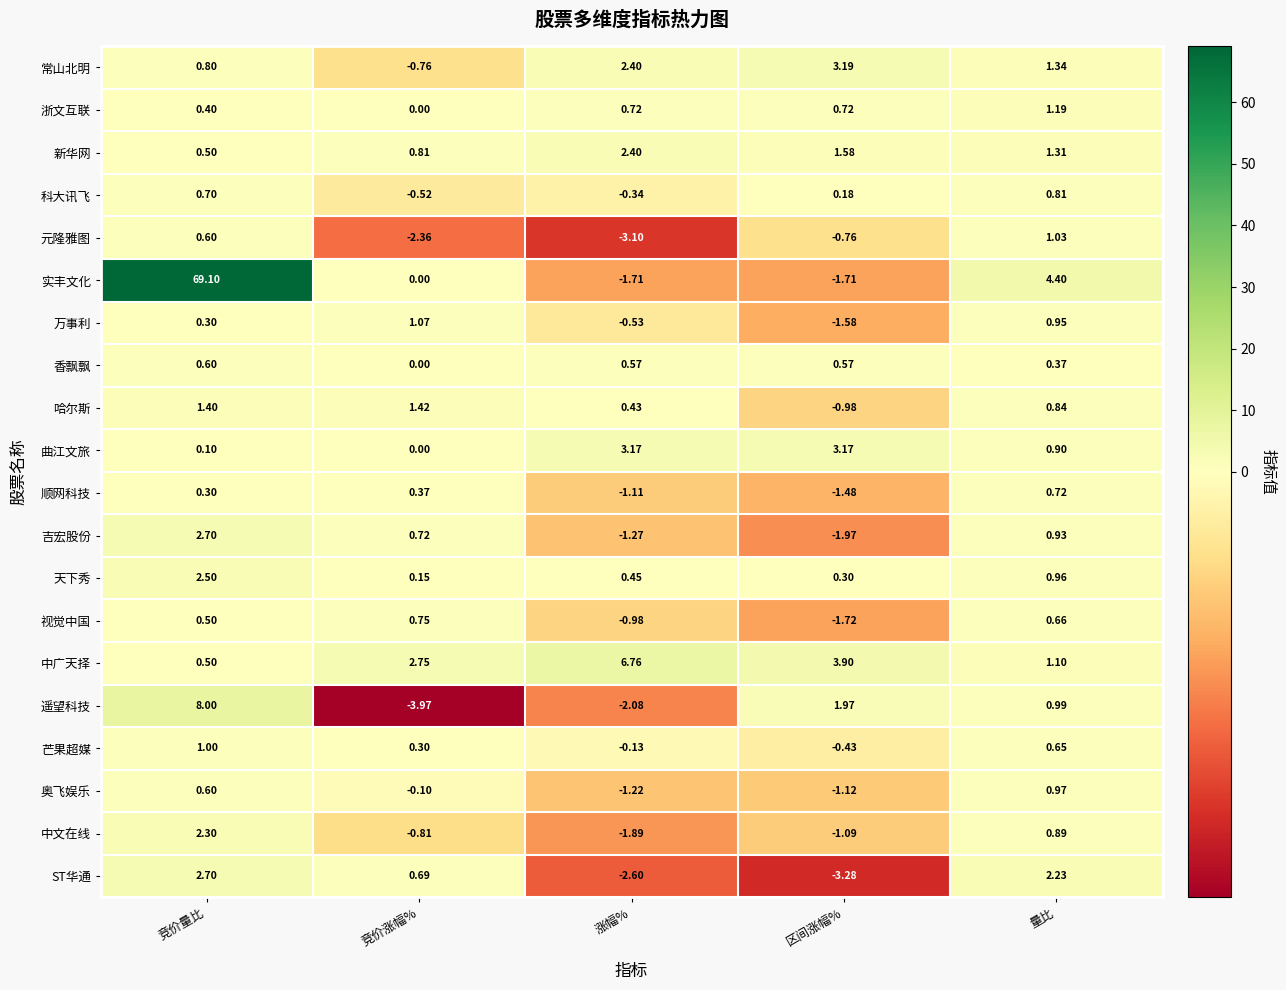

Which category has the lowest value across all series?

竞价涨幅%